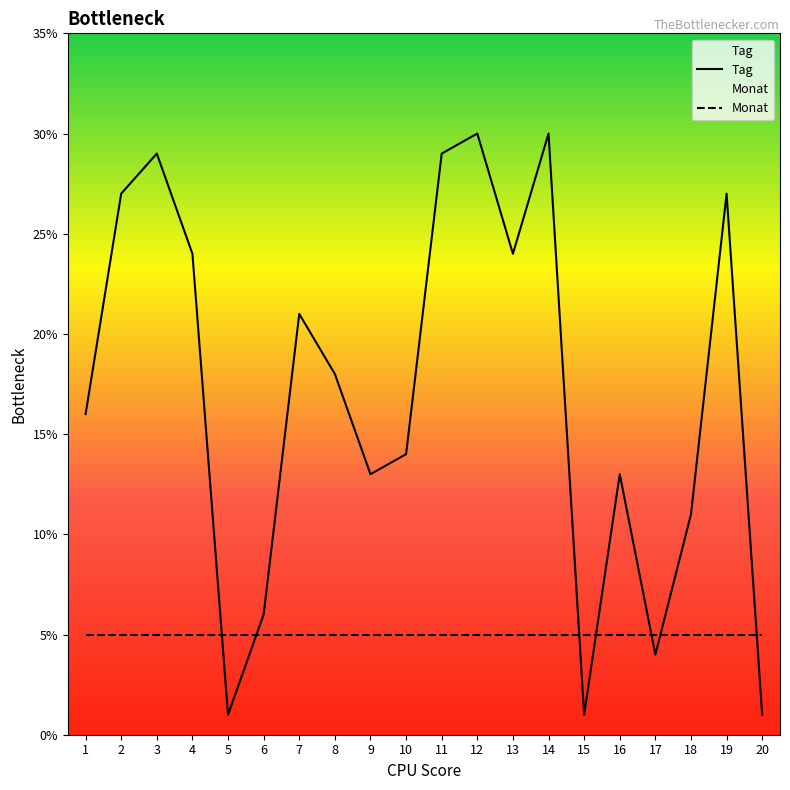

What is the value of the Monat point at the 4th from the left?

5